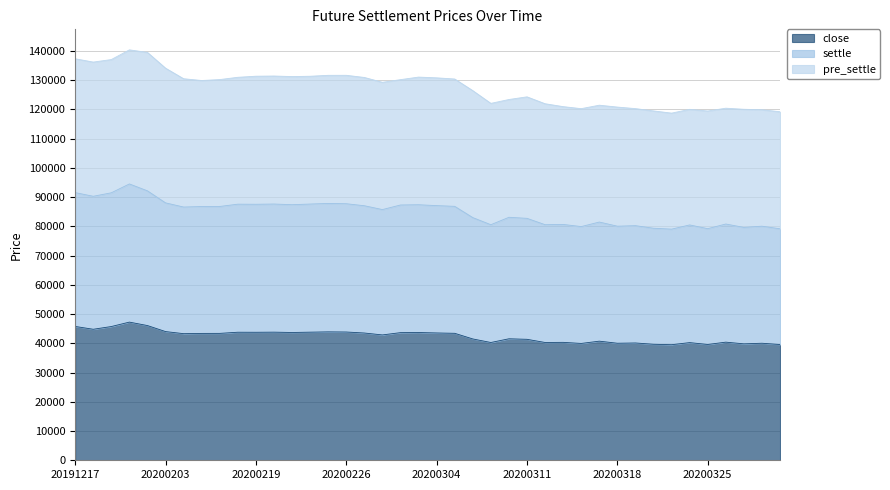

Read the close value at 20200327.

39830.0